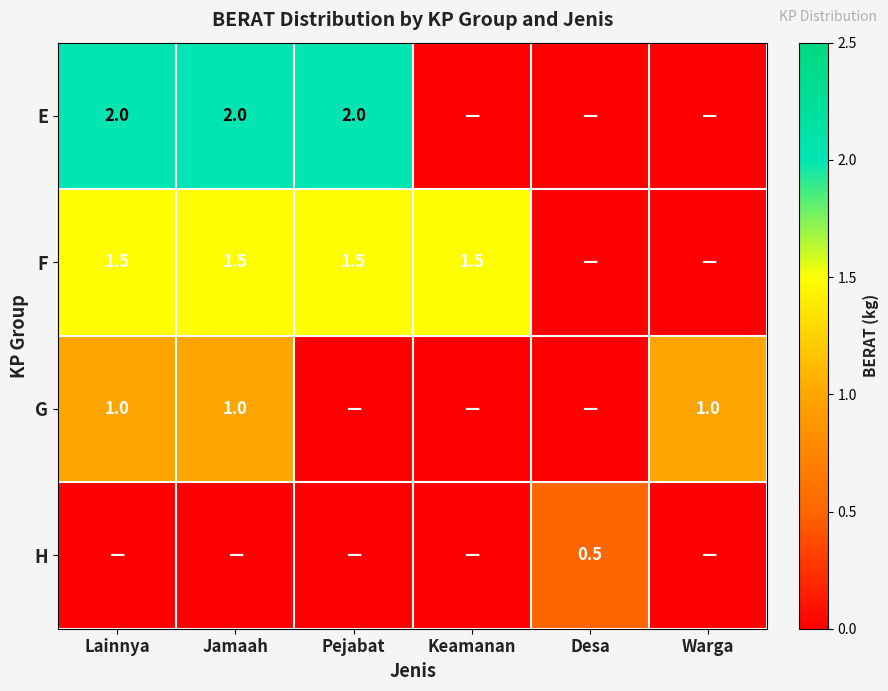

The F series shows 1.5 at Lainnya. True or false?

True